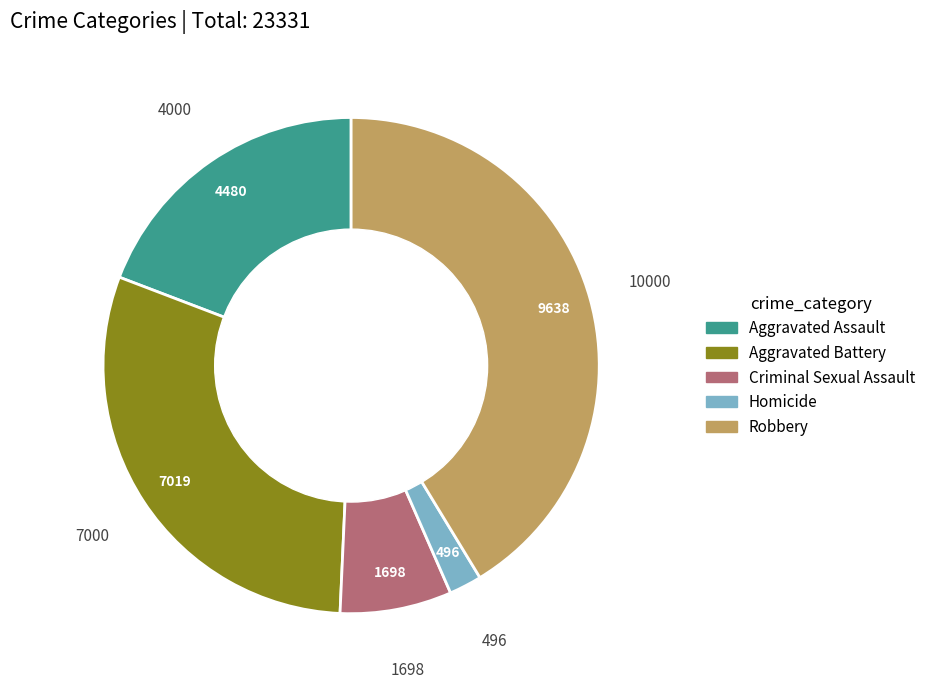

Does Homicide represent more than half of the total?

No